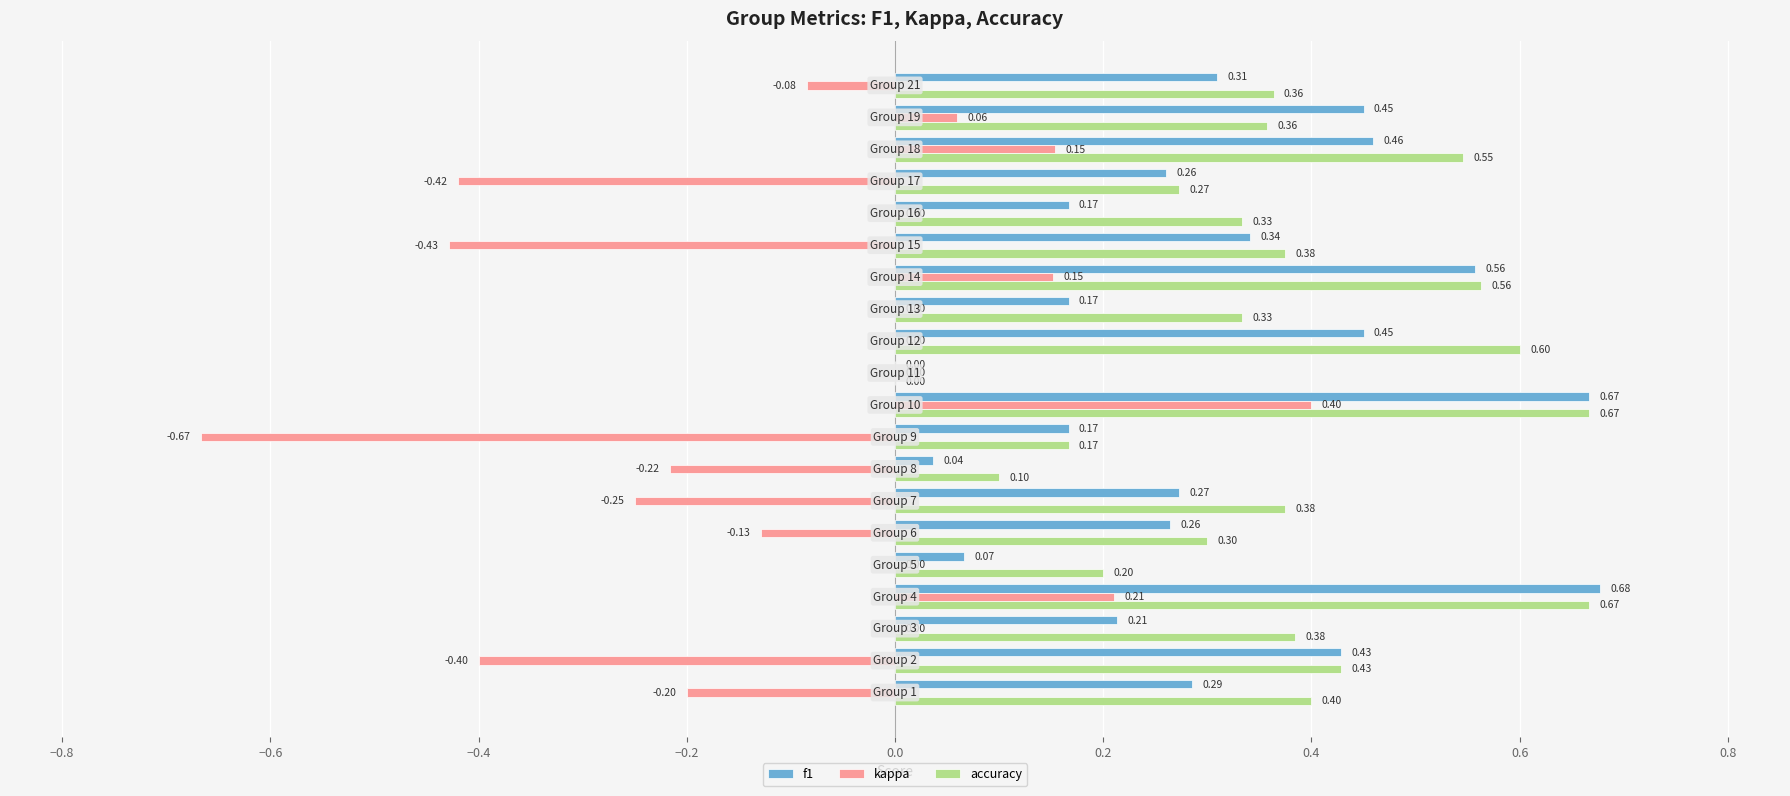

List the series in order of their peak value, lowest first.

kappa, accuracy, f1